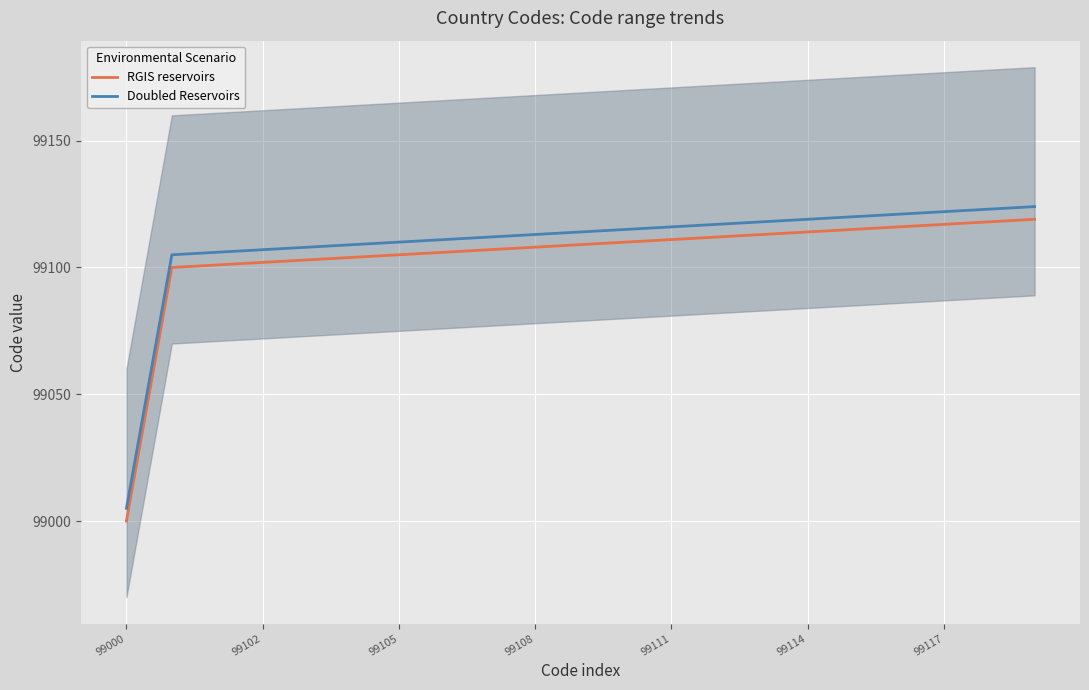

What is the average value of the Doubled Reservoirs series?

99109